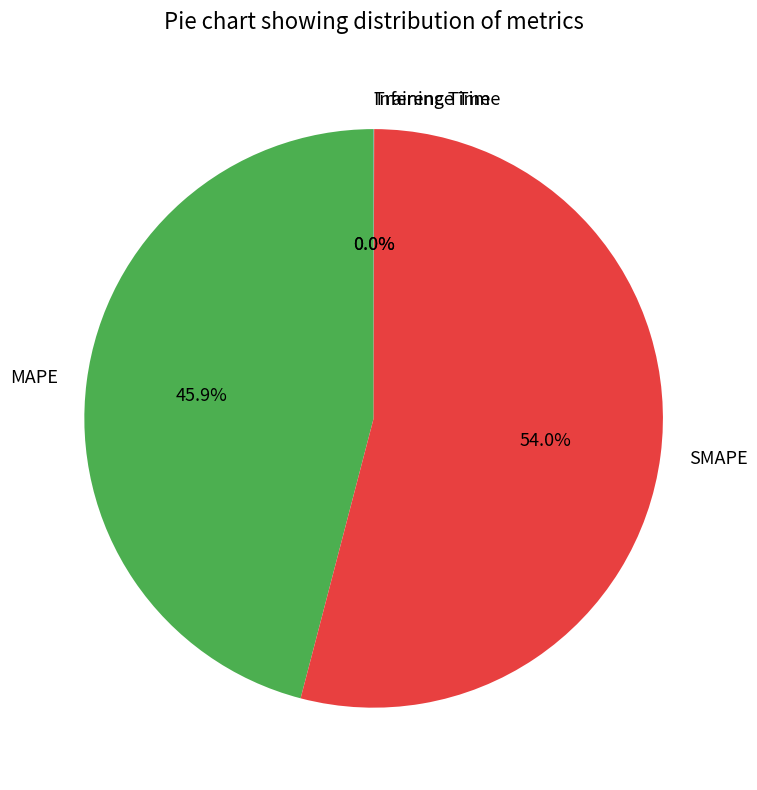

Approximately how many times larger is the value at MAPE compared to SMAPE?

0.9